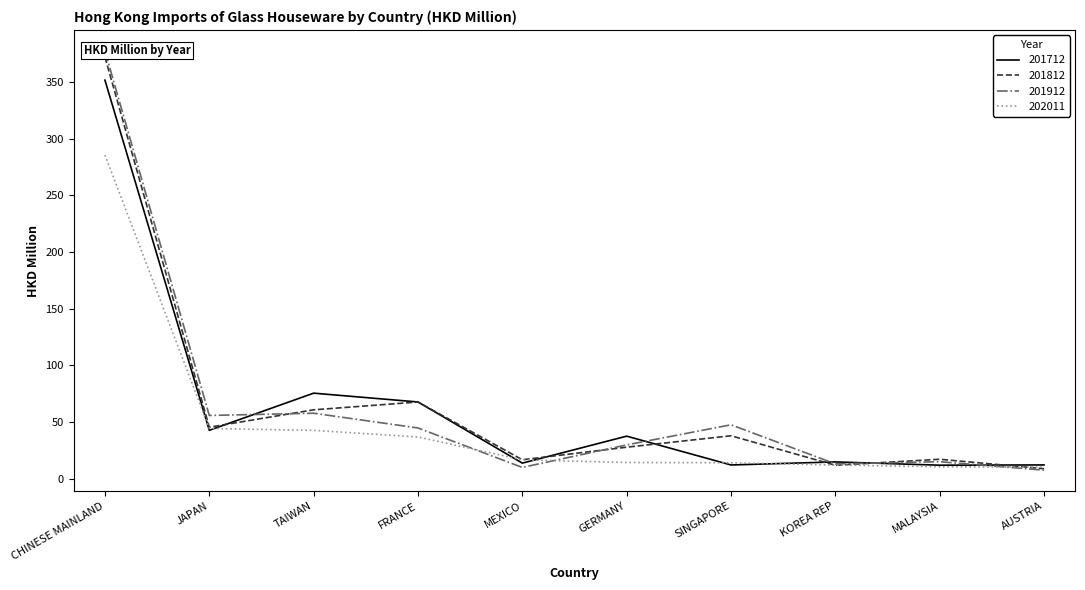

How many values in the 201712 series are below 37?

5